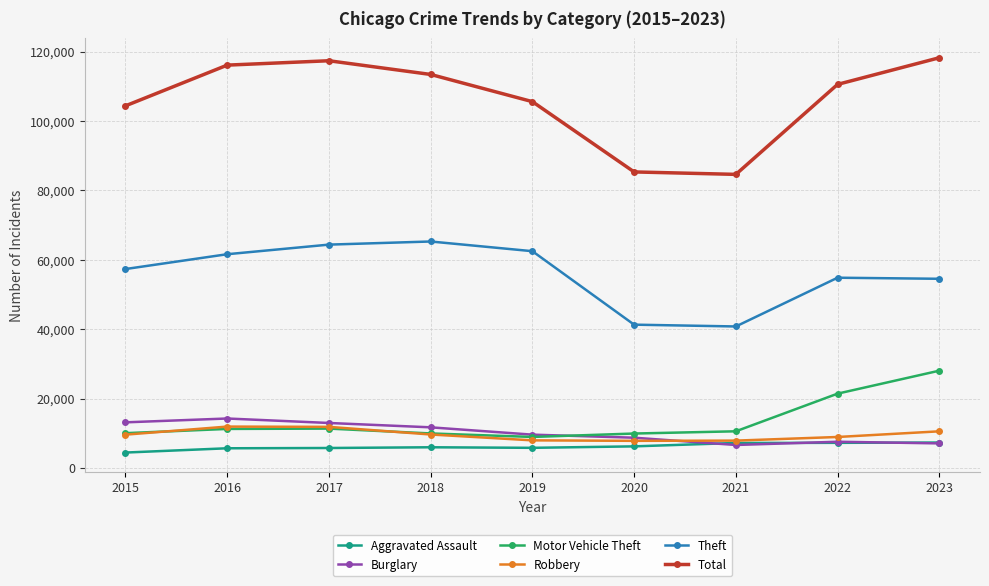

What is the total value across all series at 2020?

159490